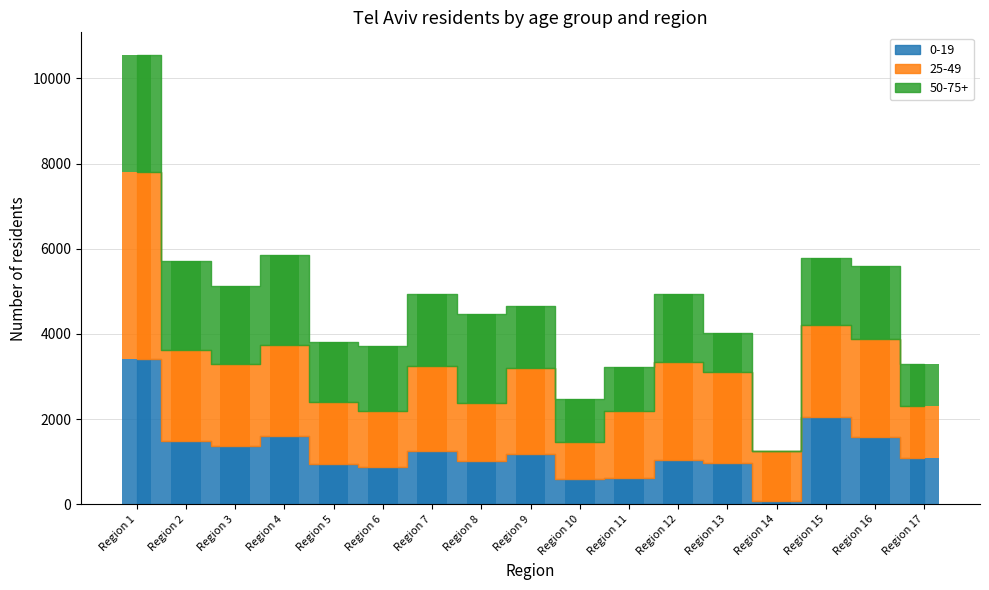

True or false: 25-49 has a value of 1930 at Region 3.

True